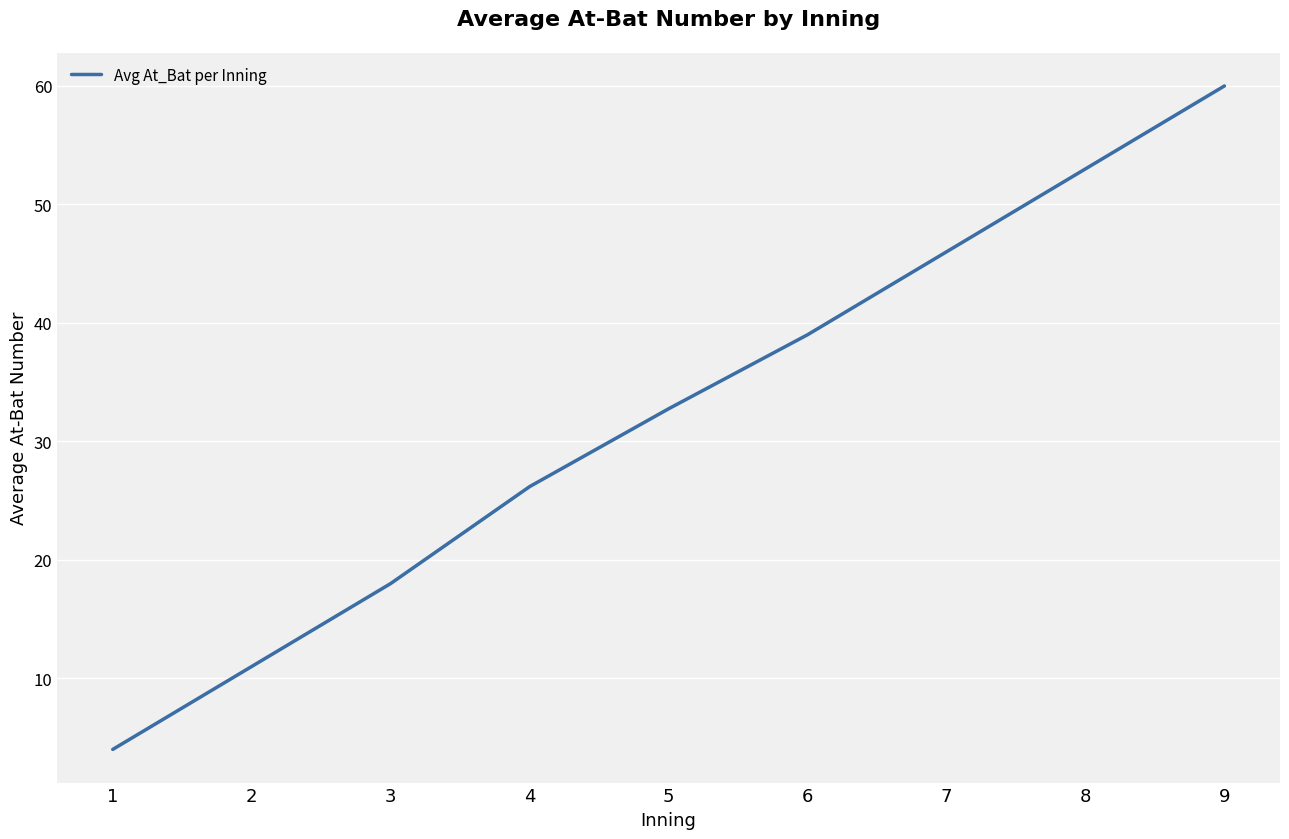

True or false: the data shows 53.0 at 8.

True